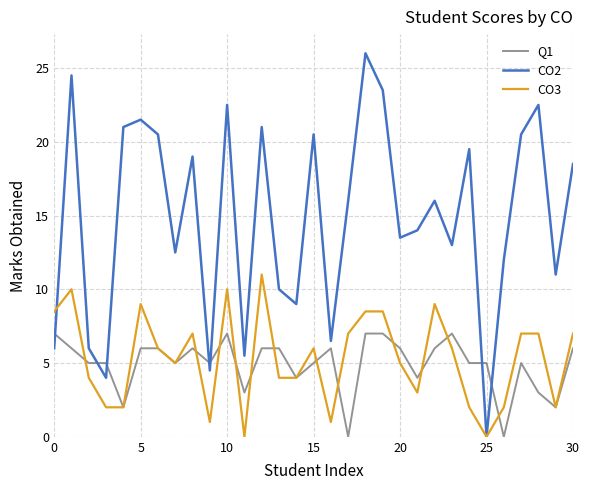

Rank the series by their maximum value, from highest to lowest.

CO2, CO3, Q1